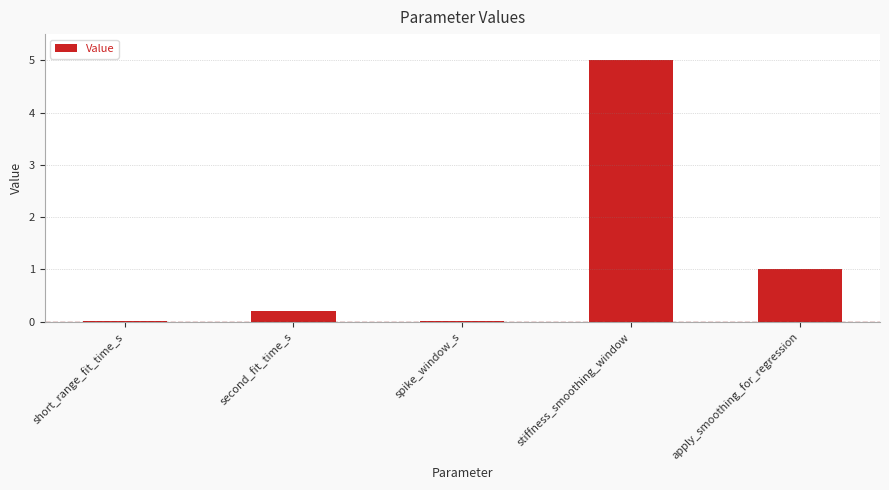

What is the sum of all values?

6.2